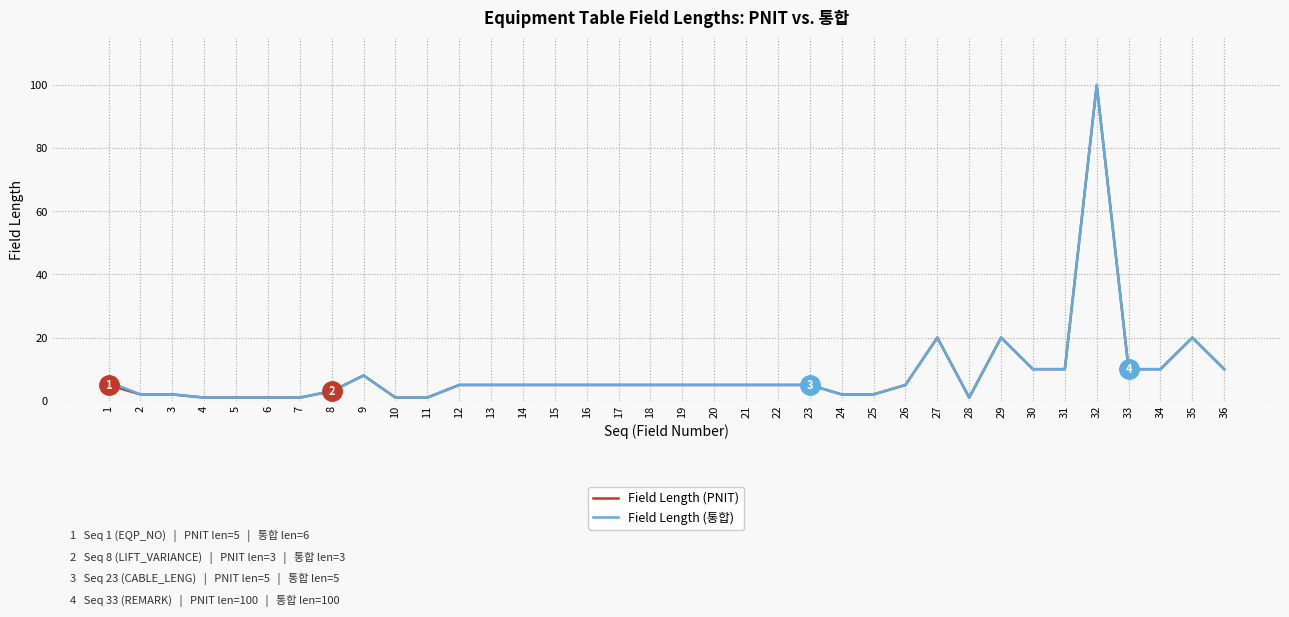

At which label does Field Length (PNIT) reach its peak?

32